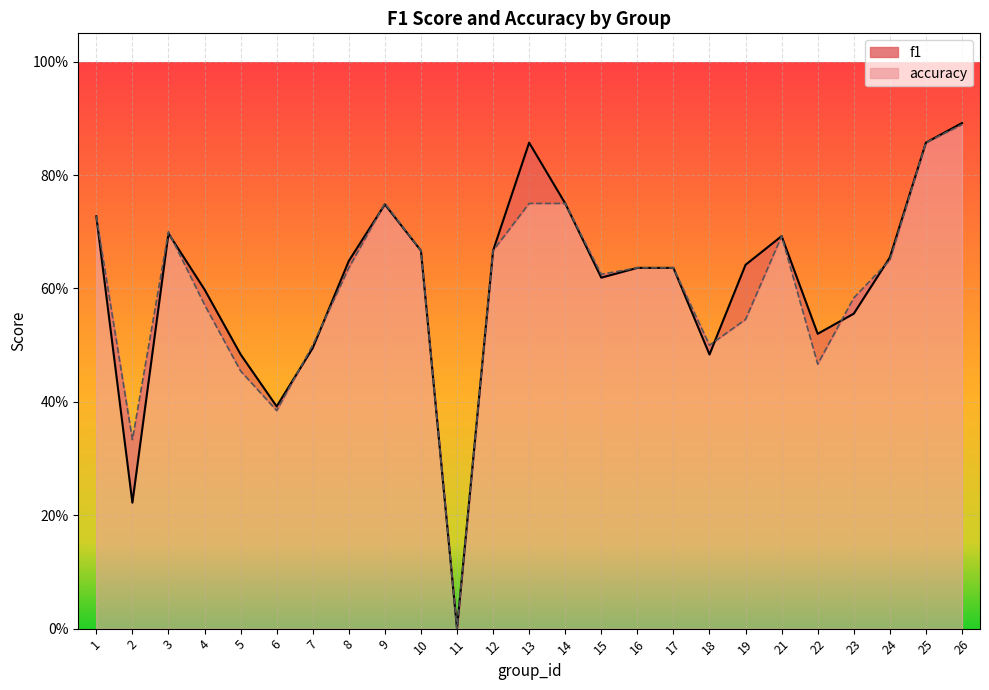

Reading left to right, extract all data points from this chart.

f1: 0.7	0.2	0.7	0.6	0.5	0.4	0.5	0.6	0.7	0.7	0.0	0.7	0.9	0.8	0.6	0.6	0.6	0.5	0.6	0.7	0.5	0.6	0.7	0.9	0.9
accuracy: 0.7	0.3	0.7	0.6	0.5	0.4	0.5	0.6	0.8	0.7	0.0	0.7	0.8	0.8	0.6	0.6	0.6	0.5	0.5	0.7	0.5	0.6	0.7	0.9	0.9